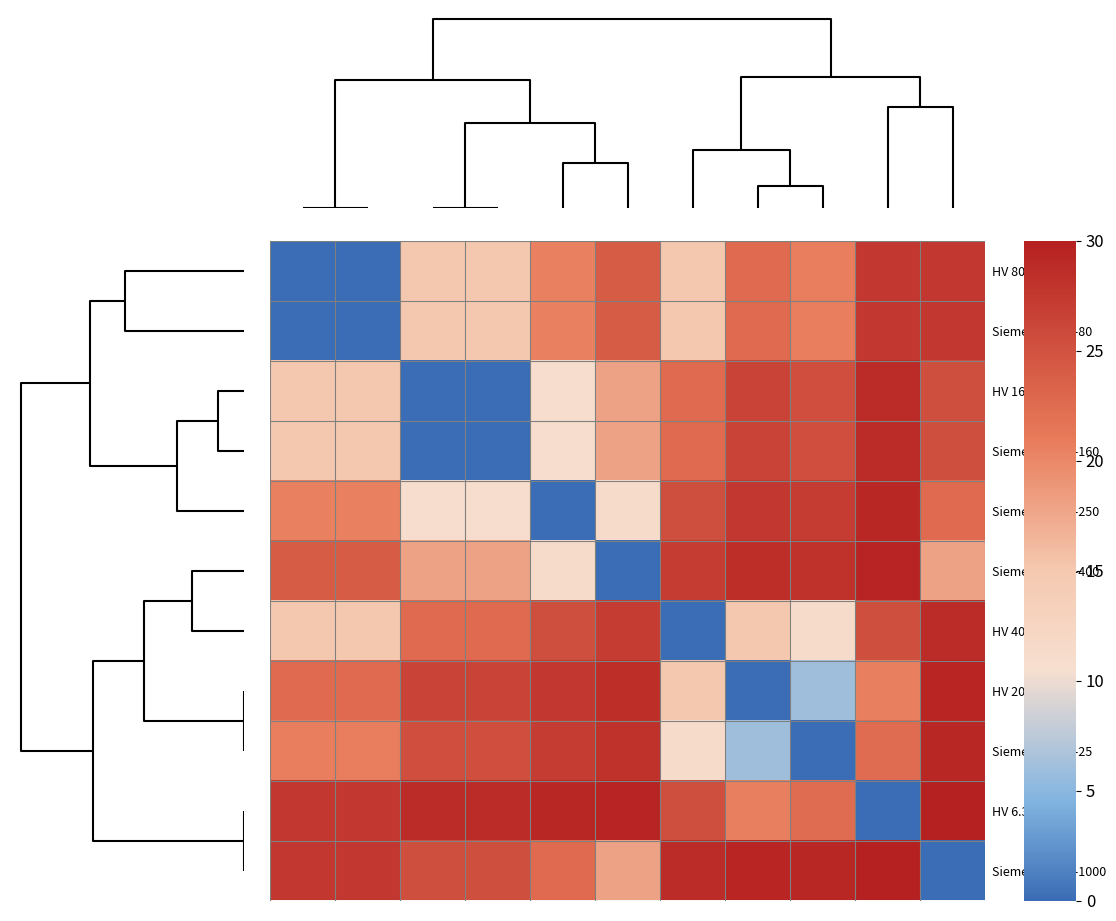

What is the greatest value displayed?

29.8